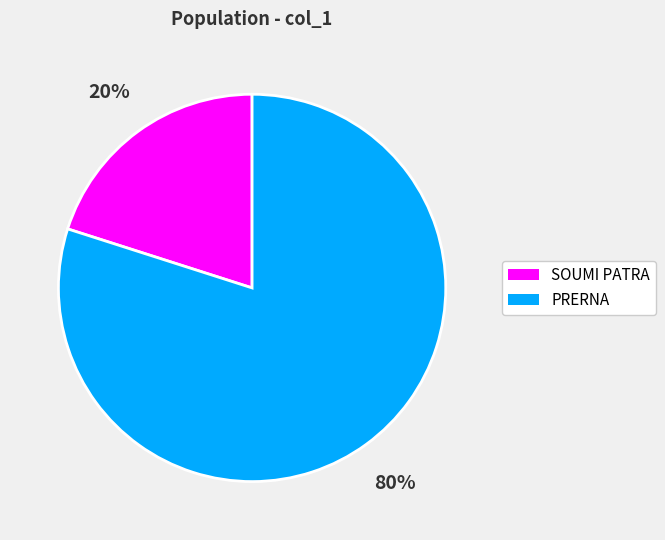

To the nearest percent, what is the combined percentage of PRERNA and SOUMI PATRA?

100%